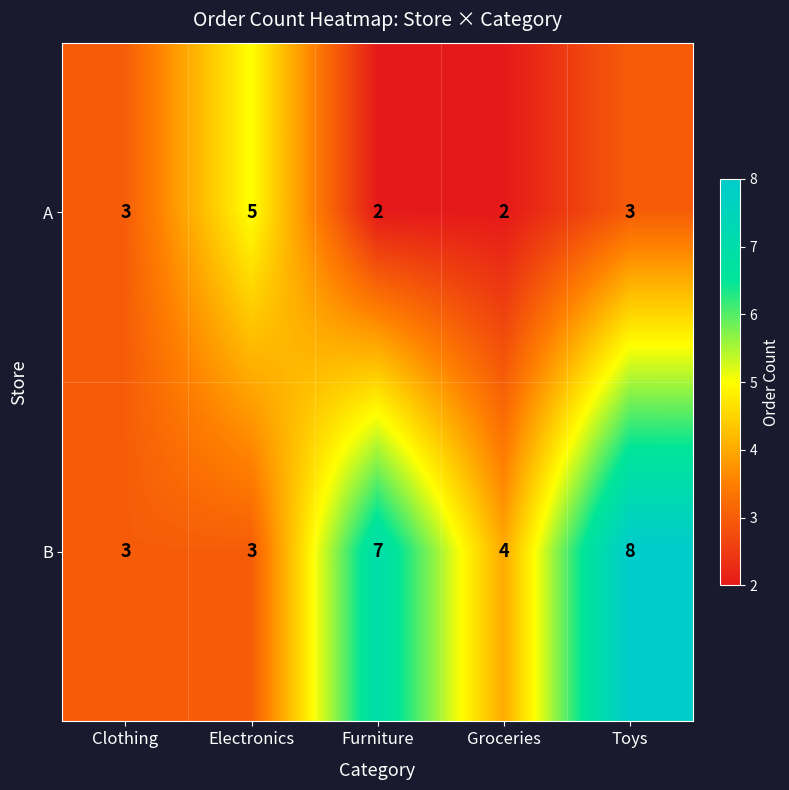

Is it true that A equals 4 at Clothing?

False